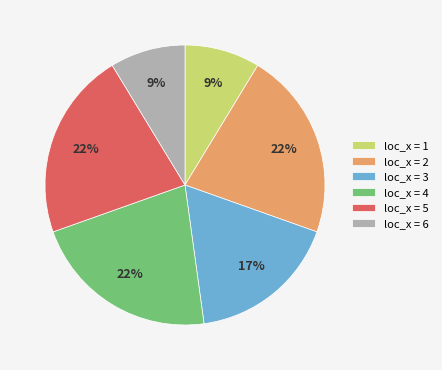

Does any single category account for the majority?

No